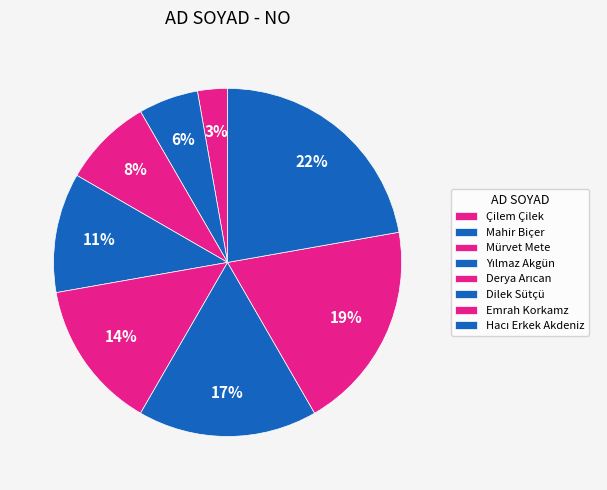

How much of the chart is everything except Emrah Korkamz?

80.6%